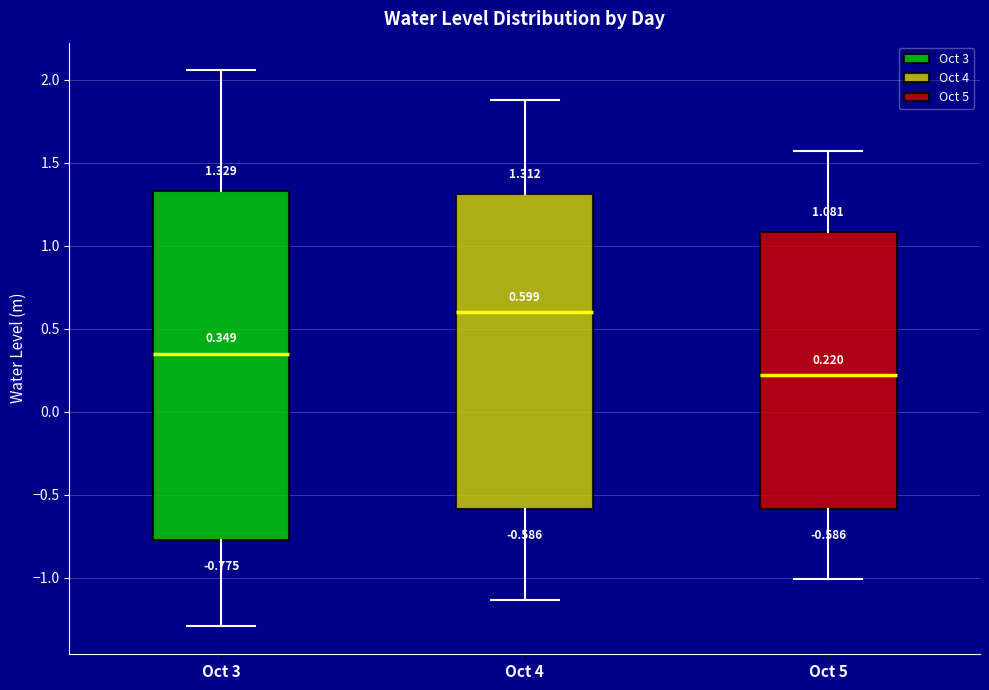

Which box is the tallest, from its lower edge to its upper edge?

Oct 3